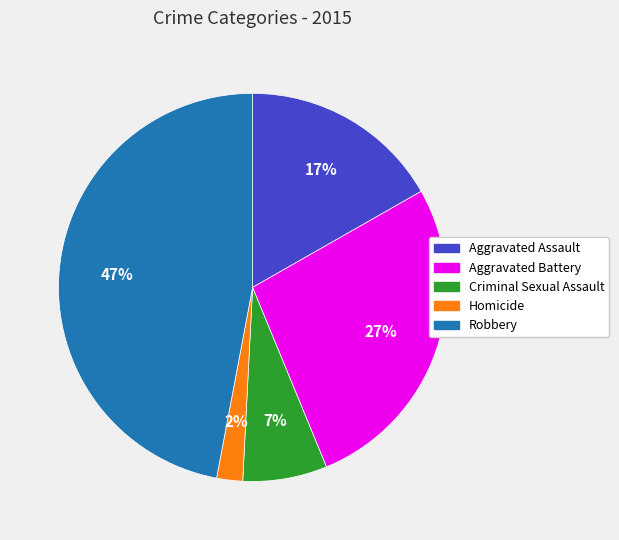

Is there any slice that represents more than half of the pie?

No